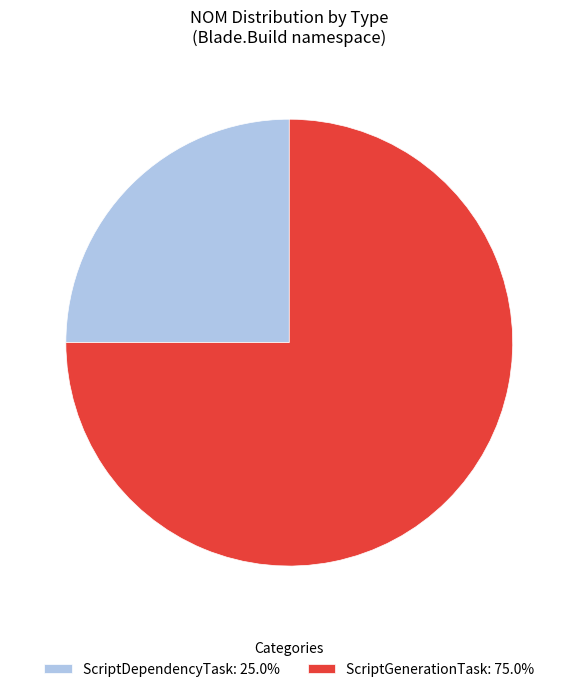

Which slice represents more than half of the pie?

ScriptGenerationTask